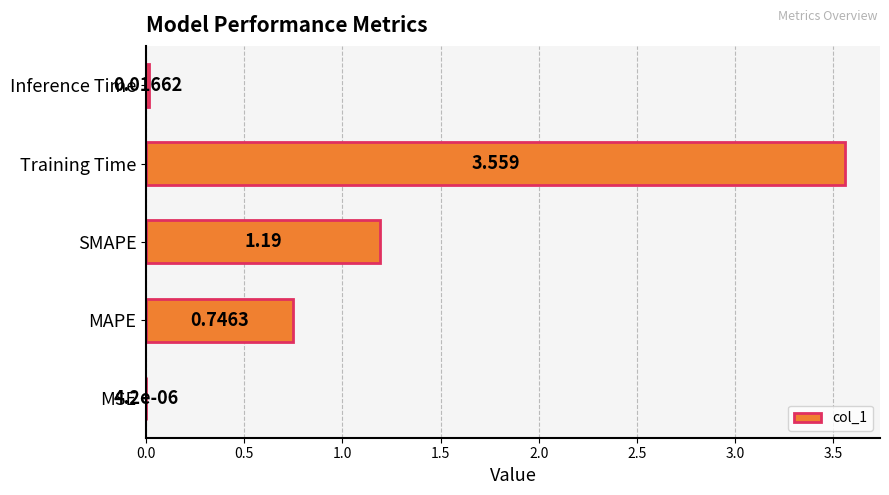

Between Training Time and SMAPE, which is larger?

Training Time